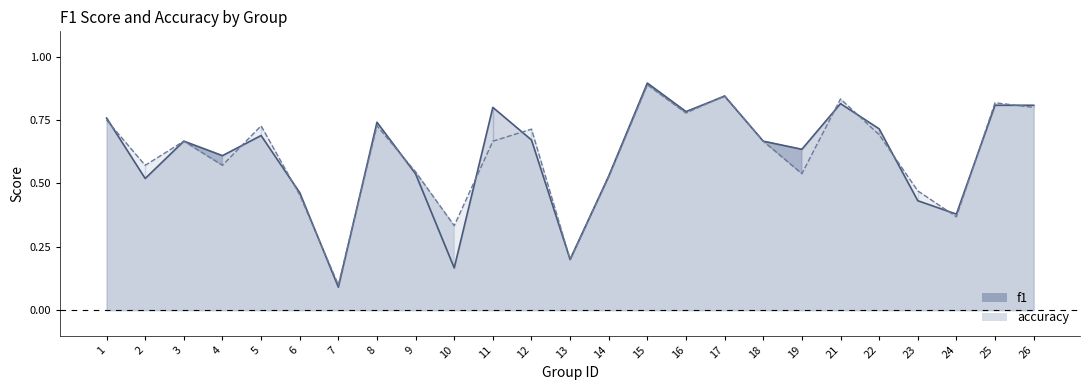

What are all the series names shown in the legend?

f1, accuracy